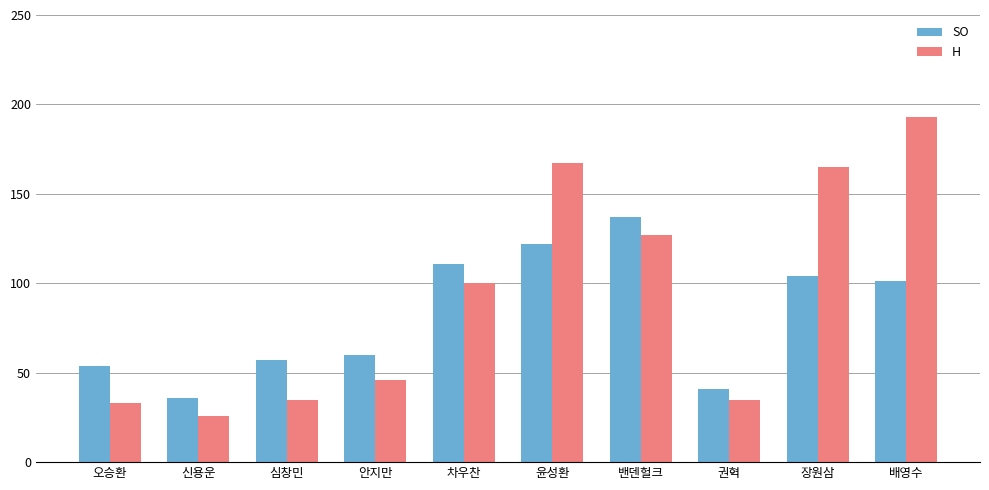

What is the spread (max minus min) of values at 안지만?

14